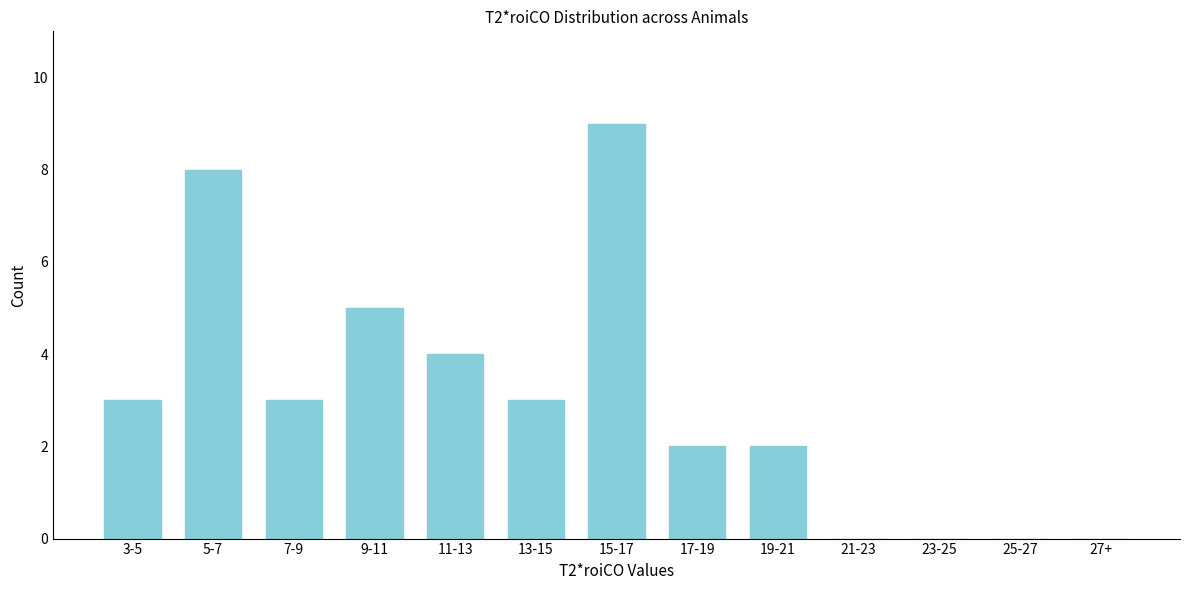

Reading left to right, what are all the values shown in this chart?

3-5=3	5-7=8	7-9=3	9-11=5	11-13=4	13-15=3	15-17=9	17-19=2	19-21=2	21-23=0	23-25=0	25-27=0	27+=0